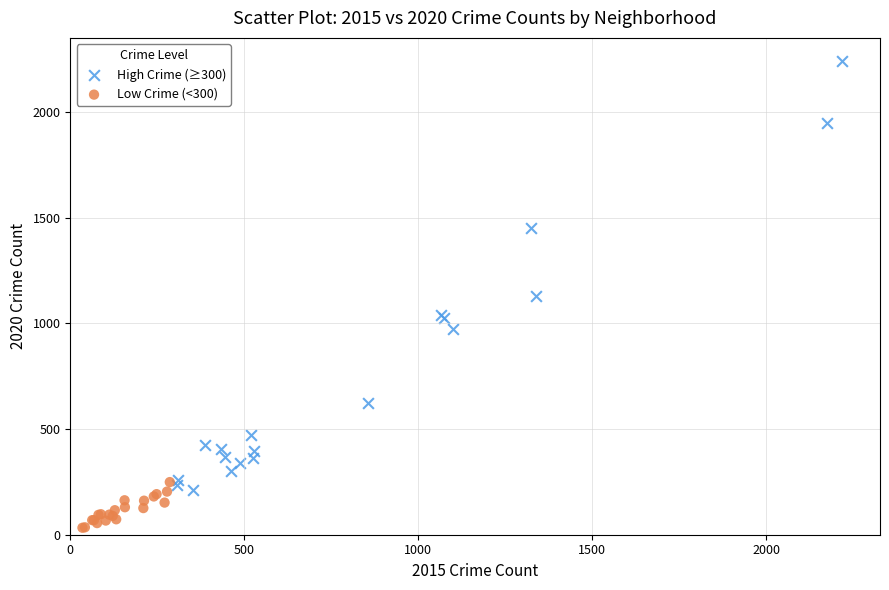

What are all the series names shown in the legend?

High Crime (≥300), Low Crime (<300)